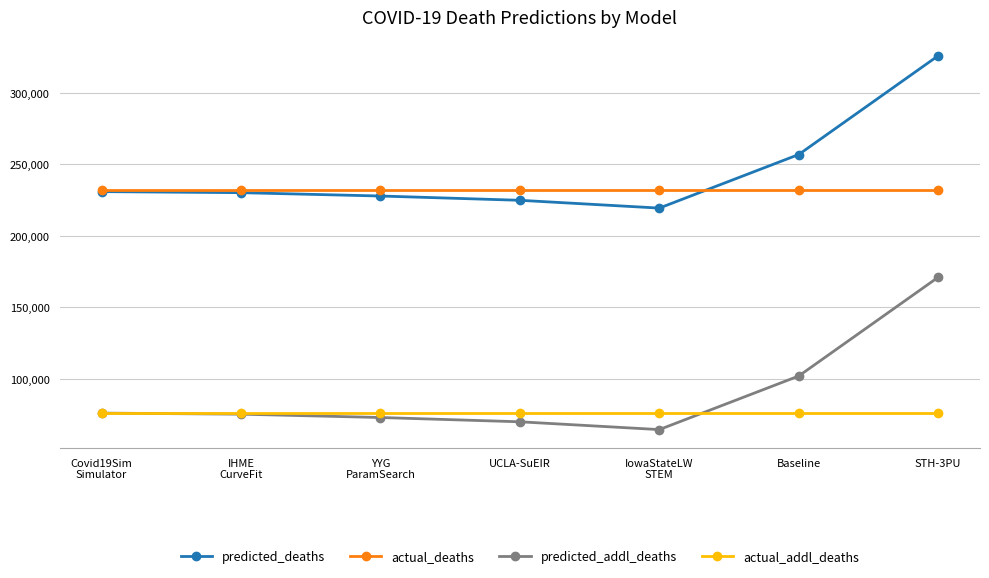

The value of predicted_deaths at Covid19Sim
Simulator is 230809.9. True or false?

True